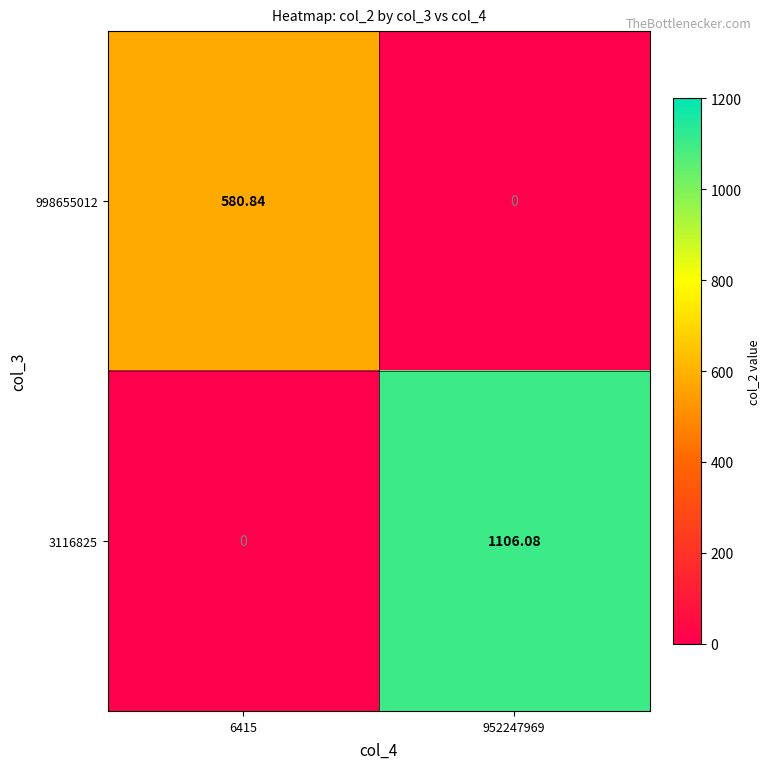

List the series in order of their overall mean, highest first.

3116825, 998655012